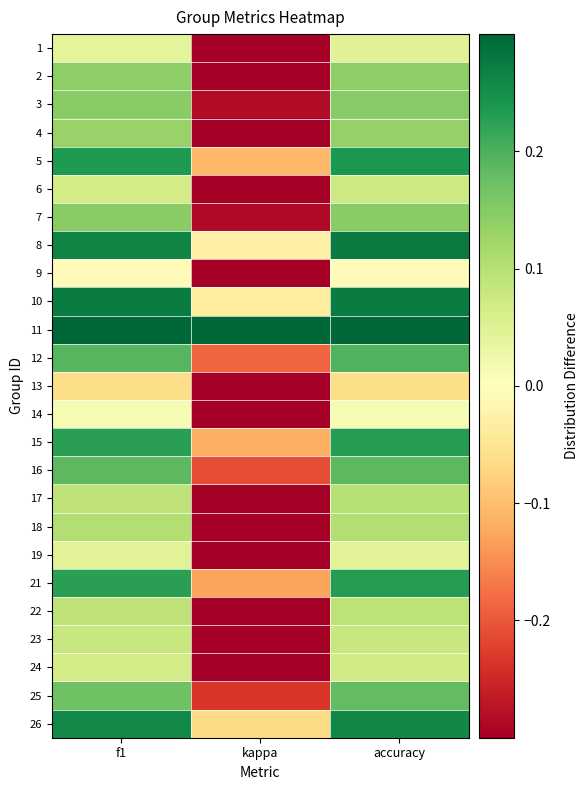

Which series has the largest total across all categories?

11